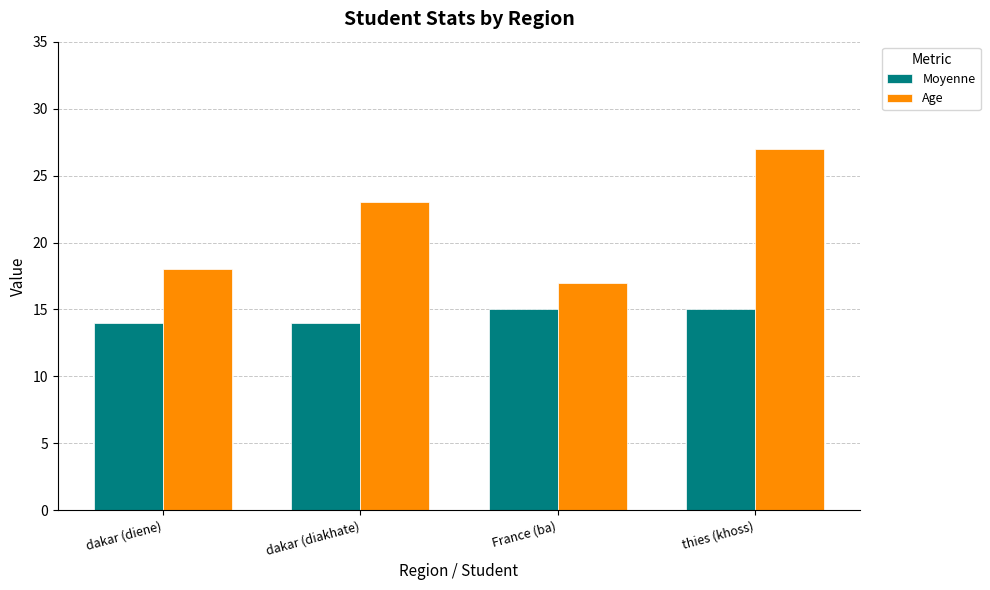

What is the greatest value displayed?

27